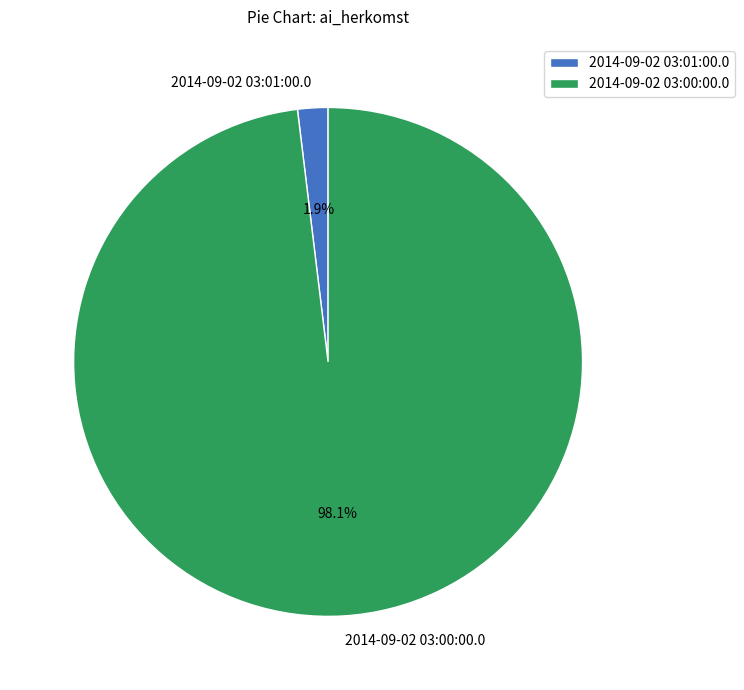

To the nearest percent, what is the difference between the 2014-09-02 03:01:00.0 and 2014-09-02 03:00:00.0 slice percentages?

96%